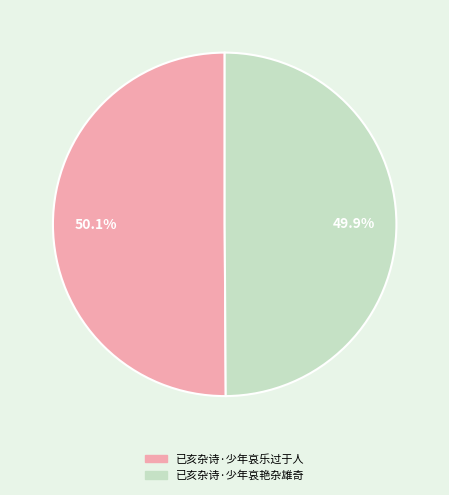

Do 已亥杂诗·少年哀艳杂雄奇 and 已亥杂诗·少年哀乐过于人 together represent more than half of the pie?

Yes